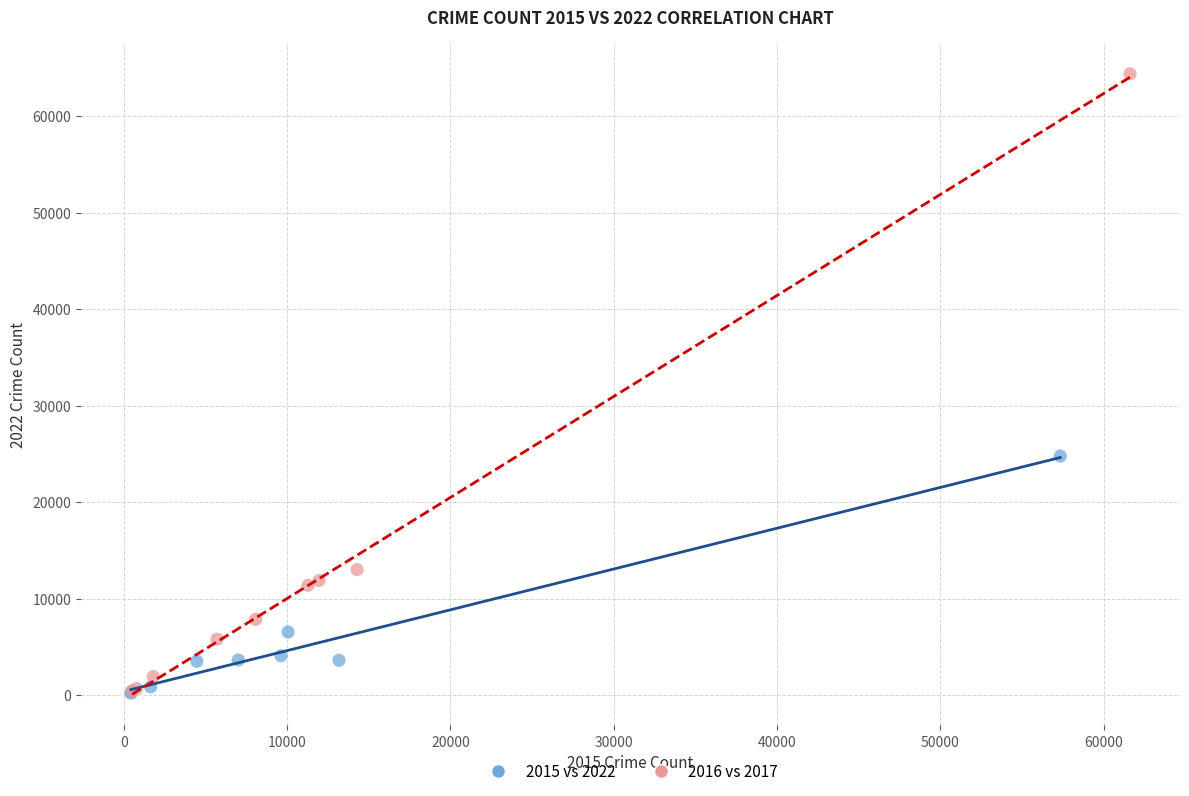

Which series reaches the maximum Y coordinate?

2016 vs 2017